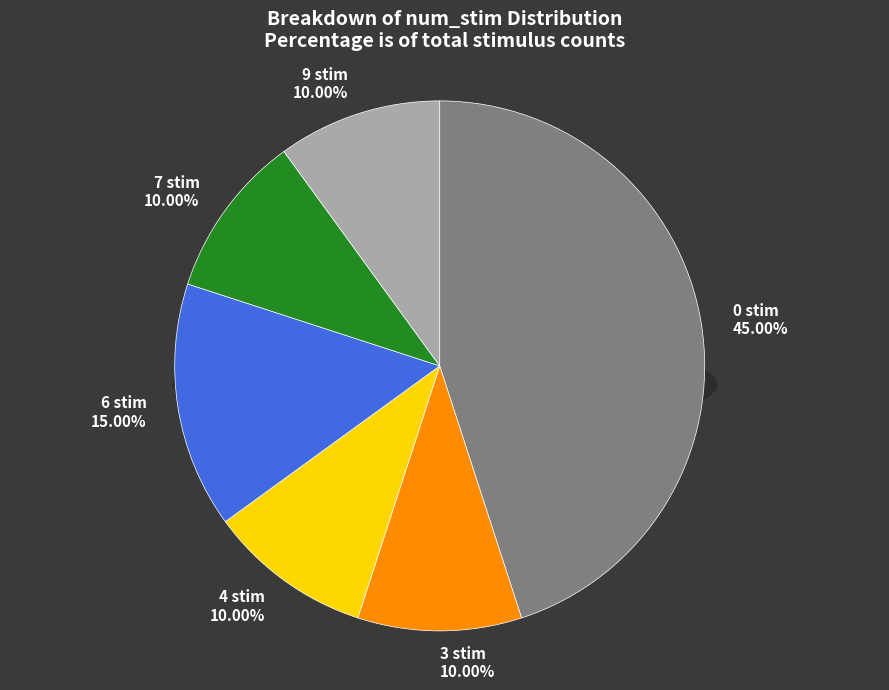

Between 4 stim and 0 stim, which is larger?

0 stim